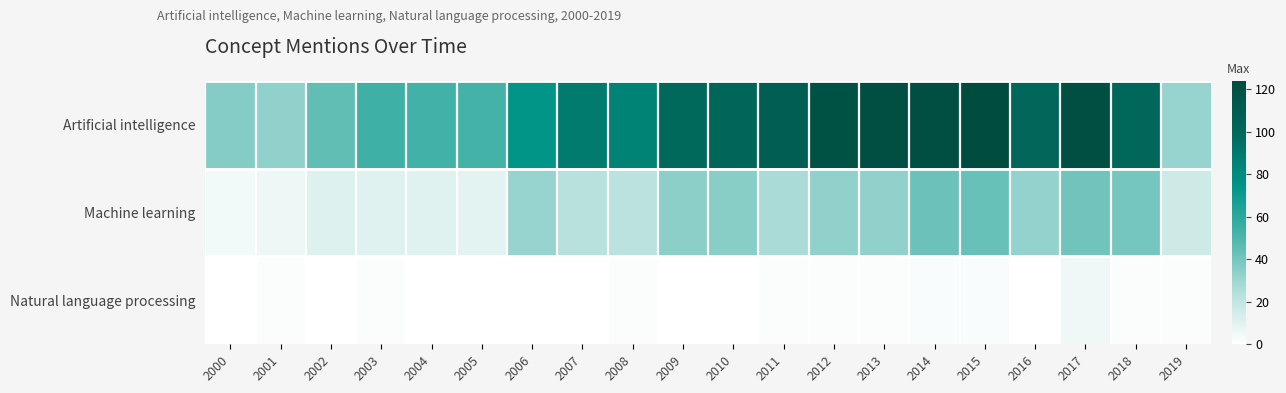

At which category is the sum across all series the highest?

2015